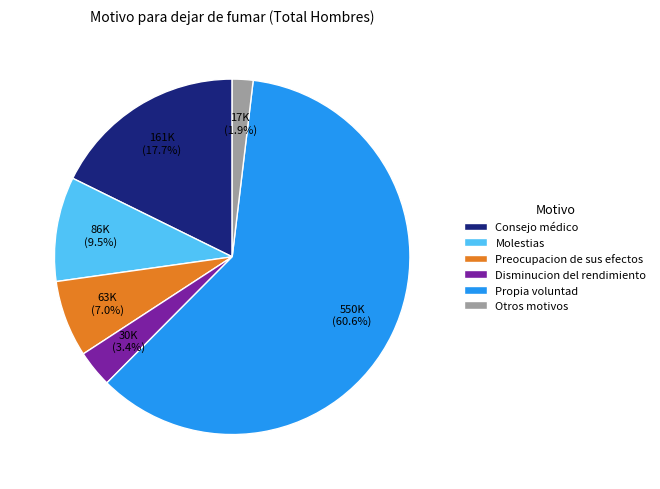

To the nearest percent, what is the difference between the largest and smallest slice percentages?

59%